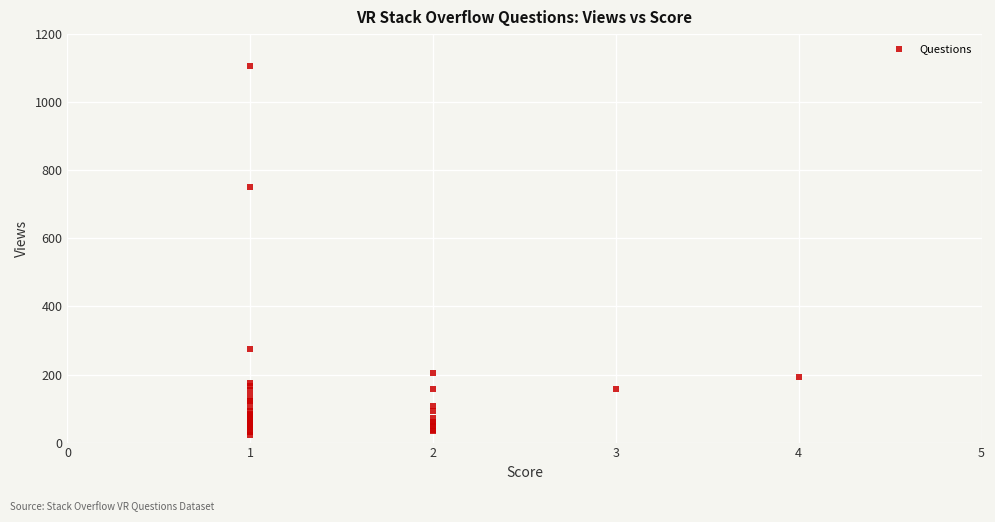

What Y value in the scatter plot is closest to 563?

752